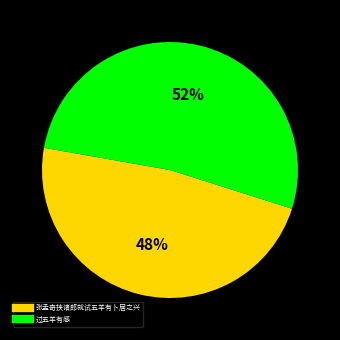

To the nearest percent, what is the difference between the 过五羊有感 and 张孟奇挟诸郎就试五羊有卜居之兴 slice percentages?

4%